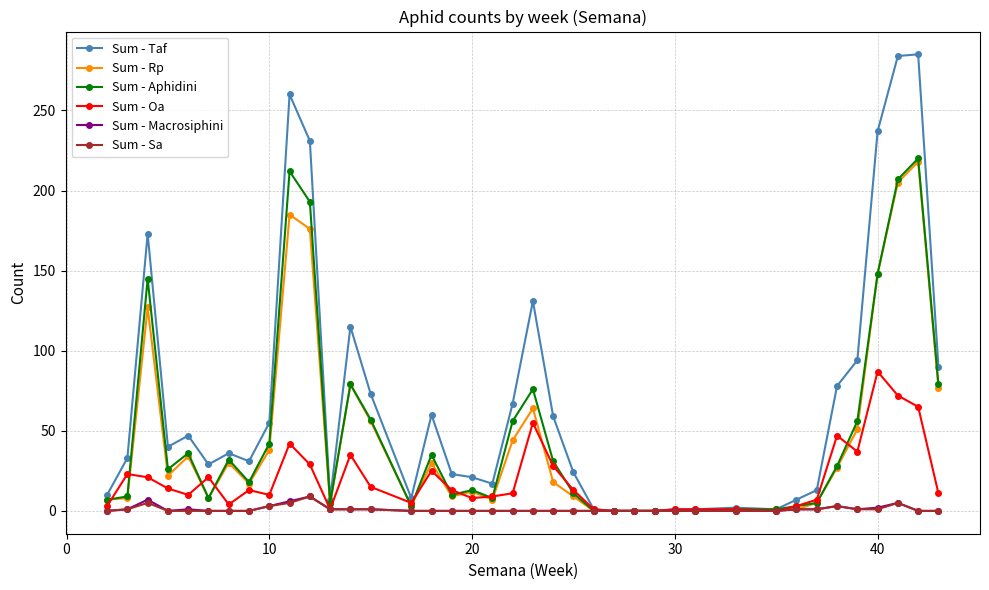

True or false: Sum - Oa has more than 0 interior local peaks.

True